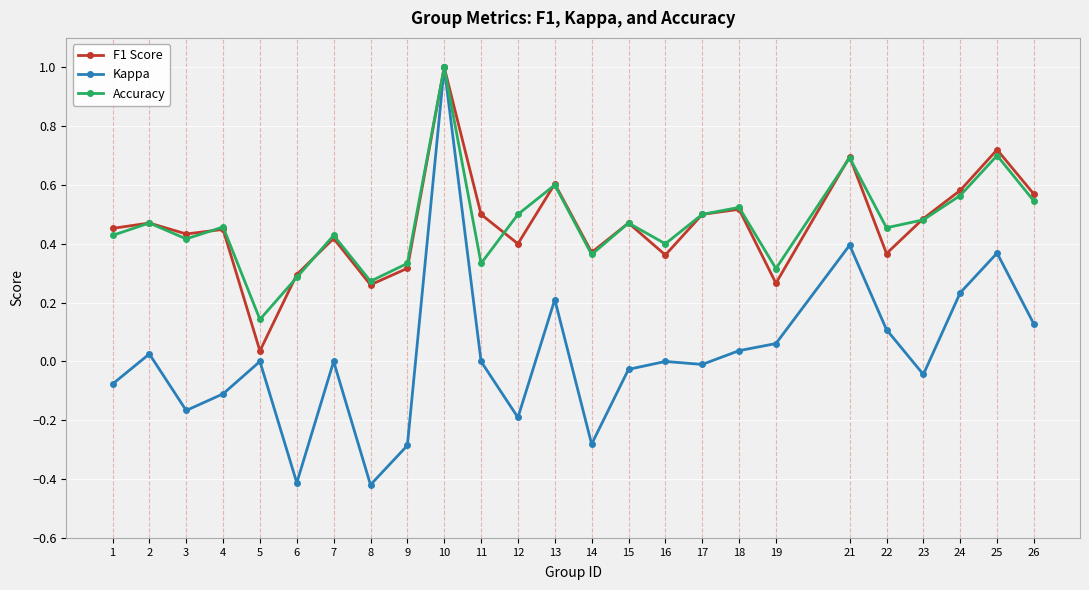

True or false: Accuracy has a value of 0.3 at 12.

False